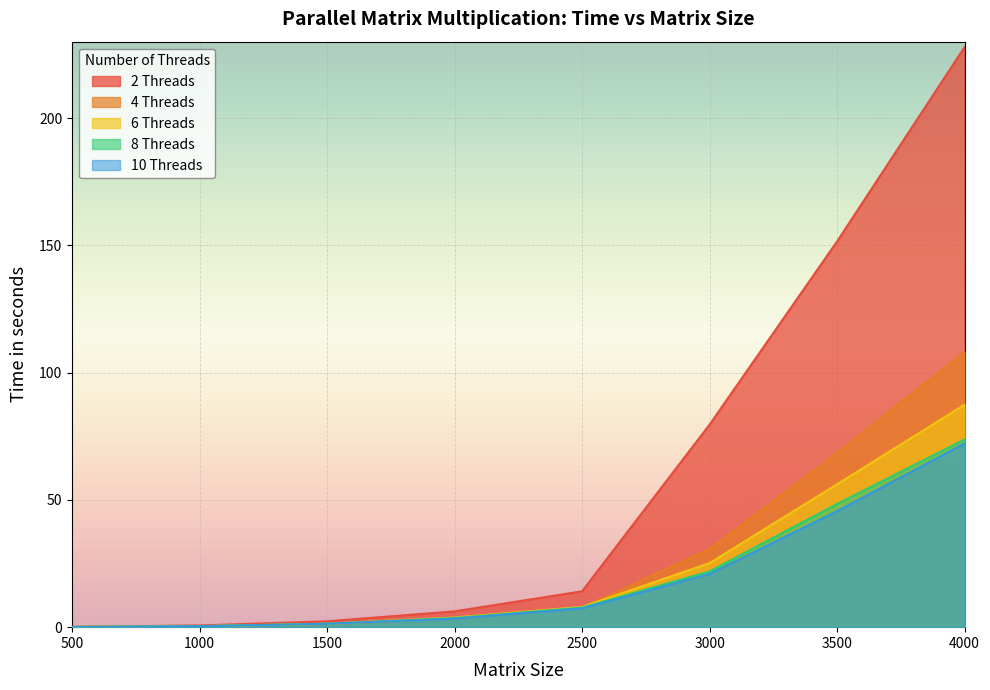

Count the number of data series in this chart.

5